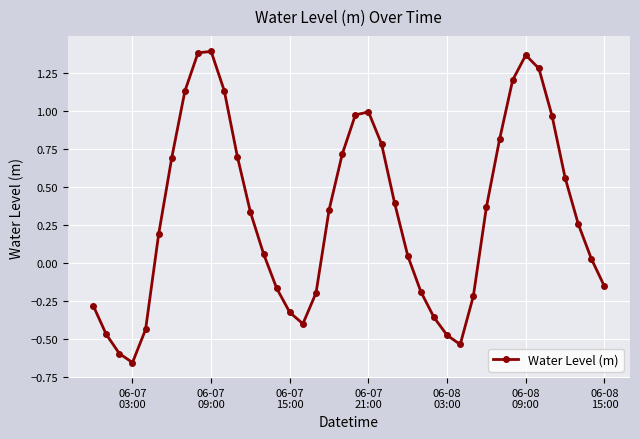

What is the sum of all values?

12.6